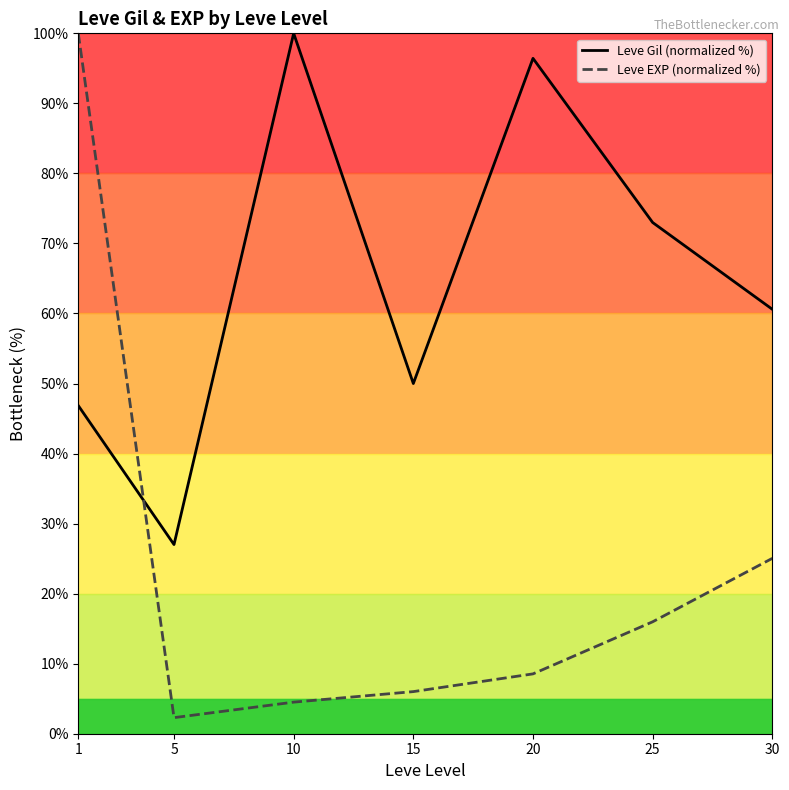

At which category does Leve Gil (normalized %) reach its first local valley?

5